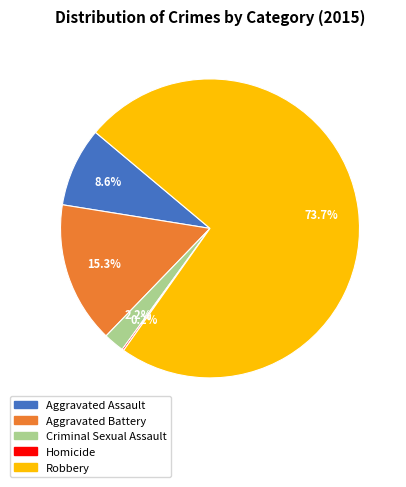

To the nearest percent, what is the difference between the largest and smallest slice percentages?

74%